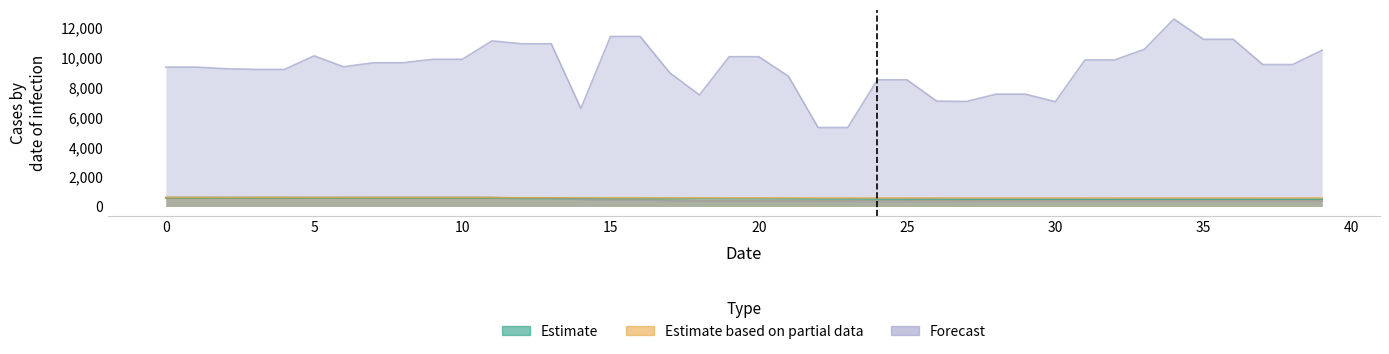

Which series has the largest range (max minus min)?

col_2